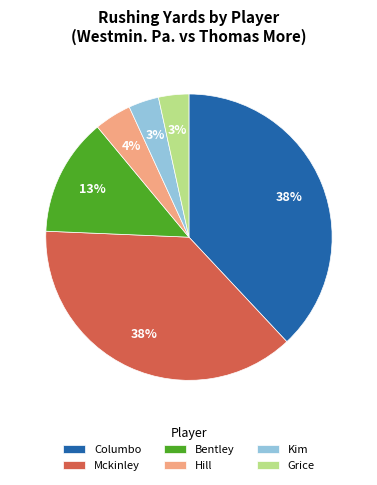

Do Grice and Mckinley together represent more than half of the pie?

No